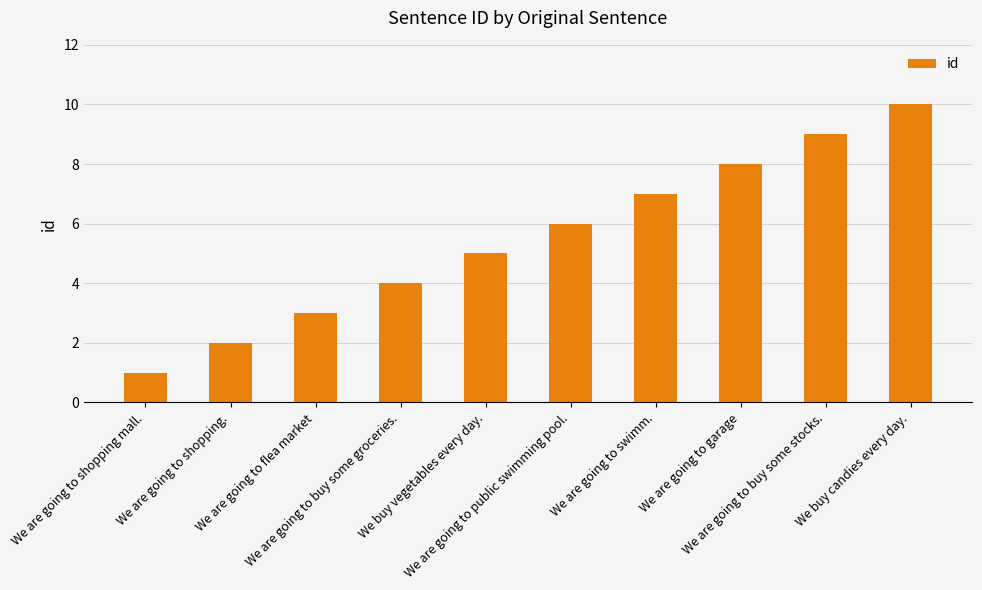

What is the difference between the maximum and minimum values?

9